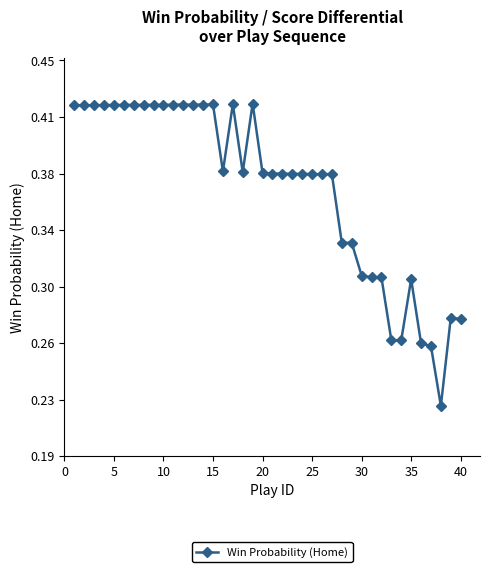

Is this an area chart (filled region under the line)?

No